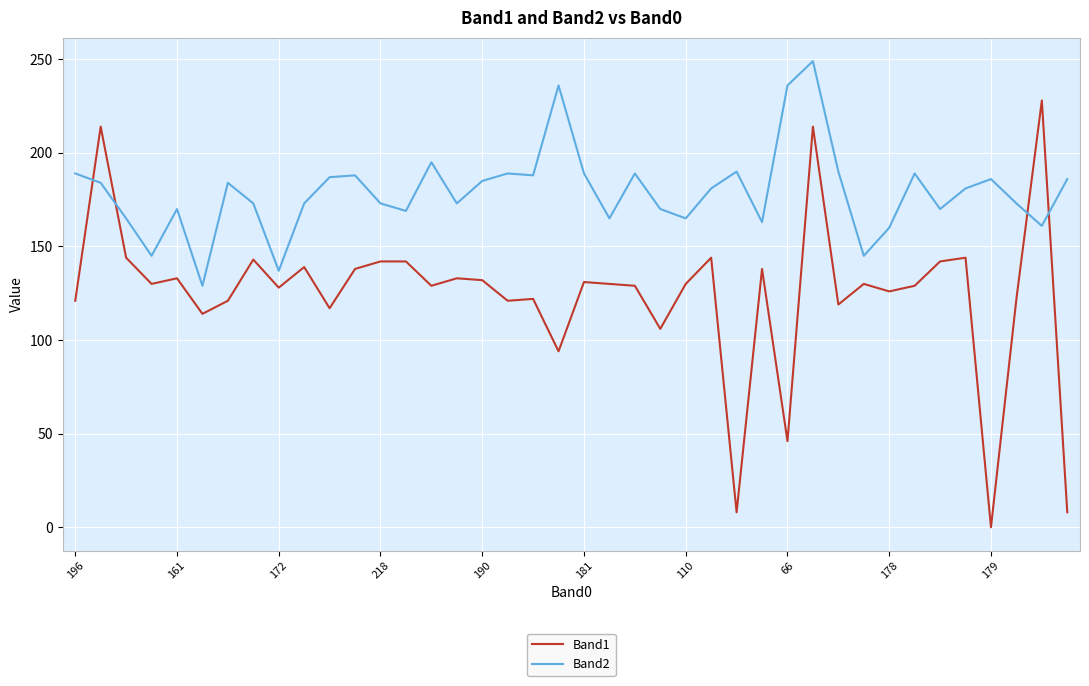

Which series has the largest range (max minus min)?

Band1